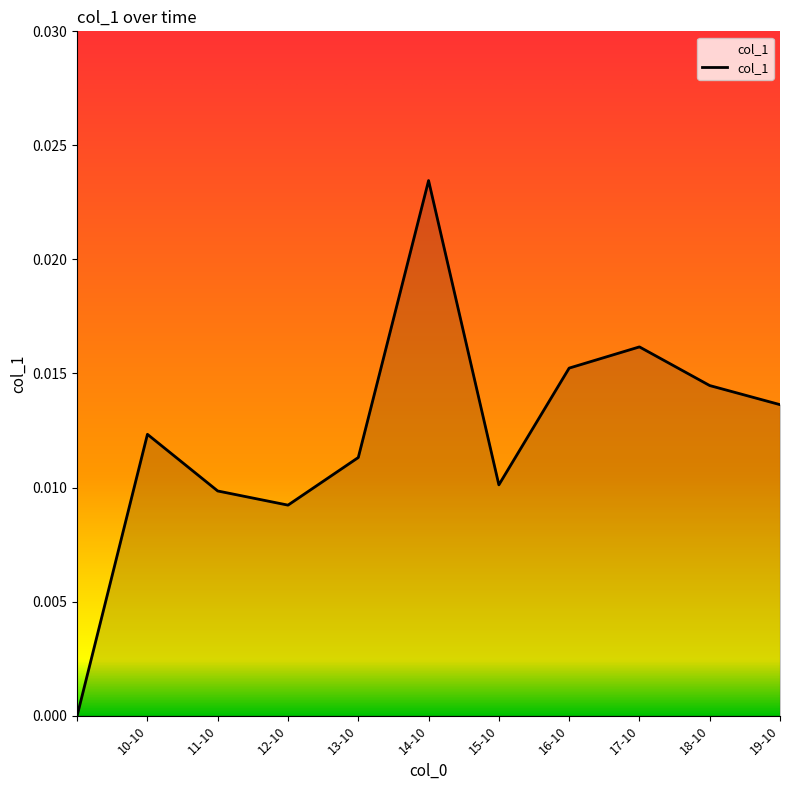

At which category does the data reach its first local valley?

12-10